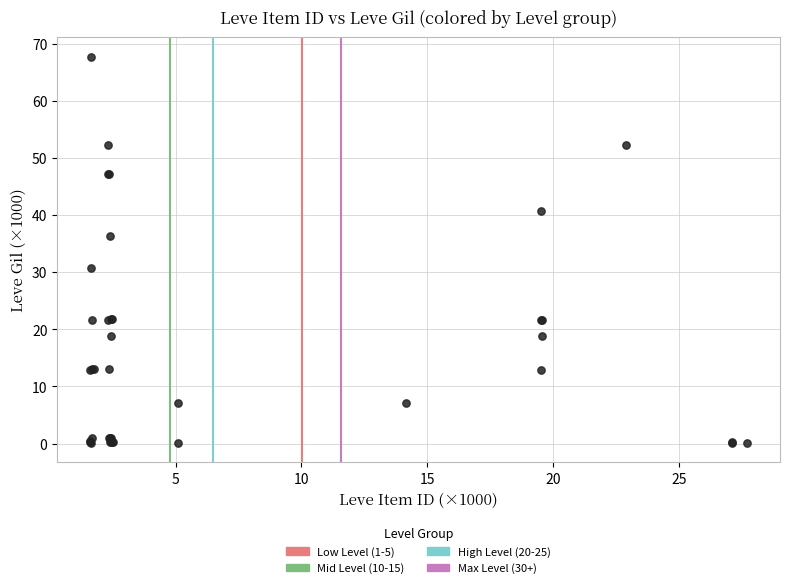

What Y value in the scatter plot is closest to 33?

30.8